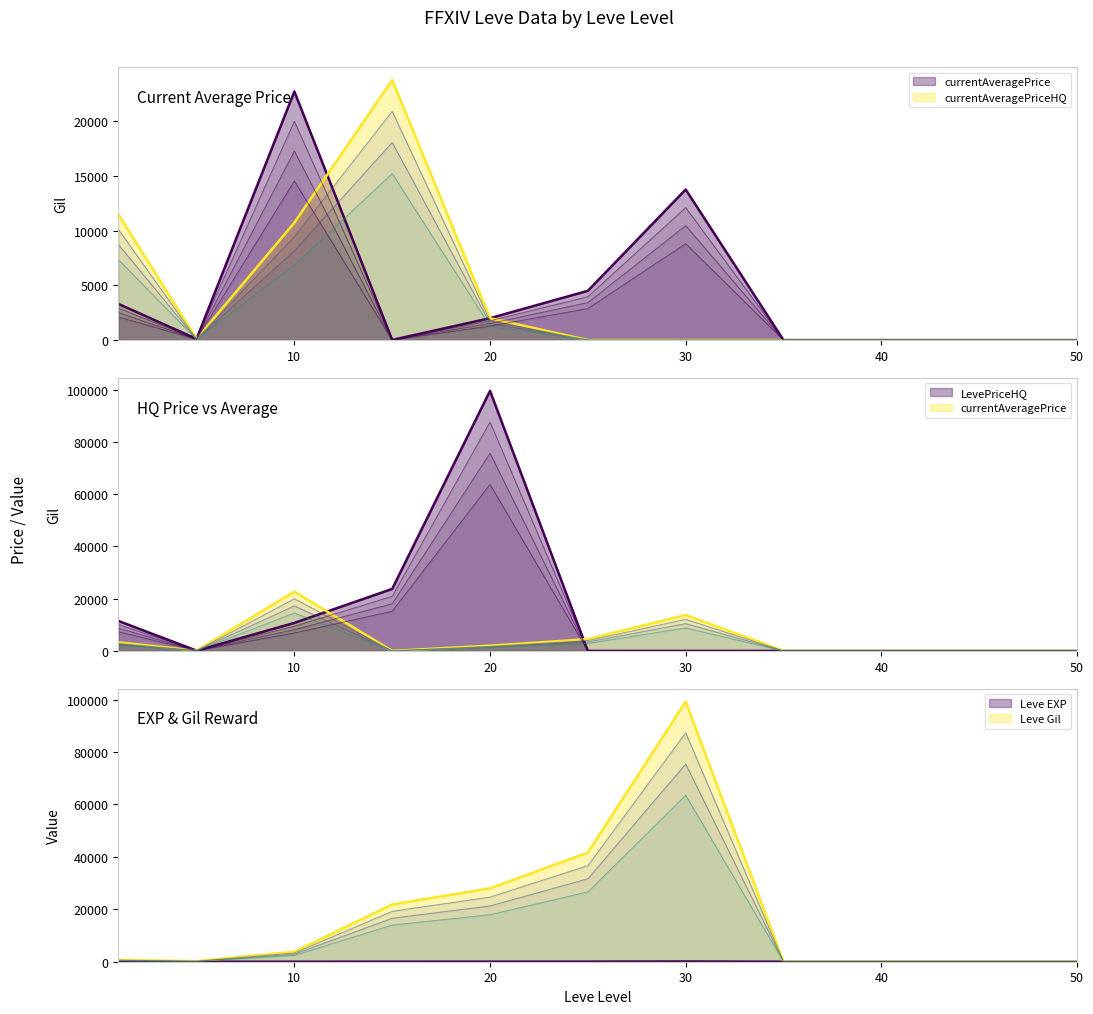

Where do LevePriceHQ and Leve EXP first cross each other?

20 and 25